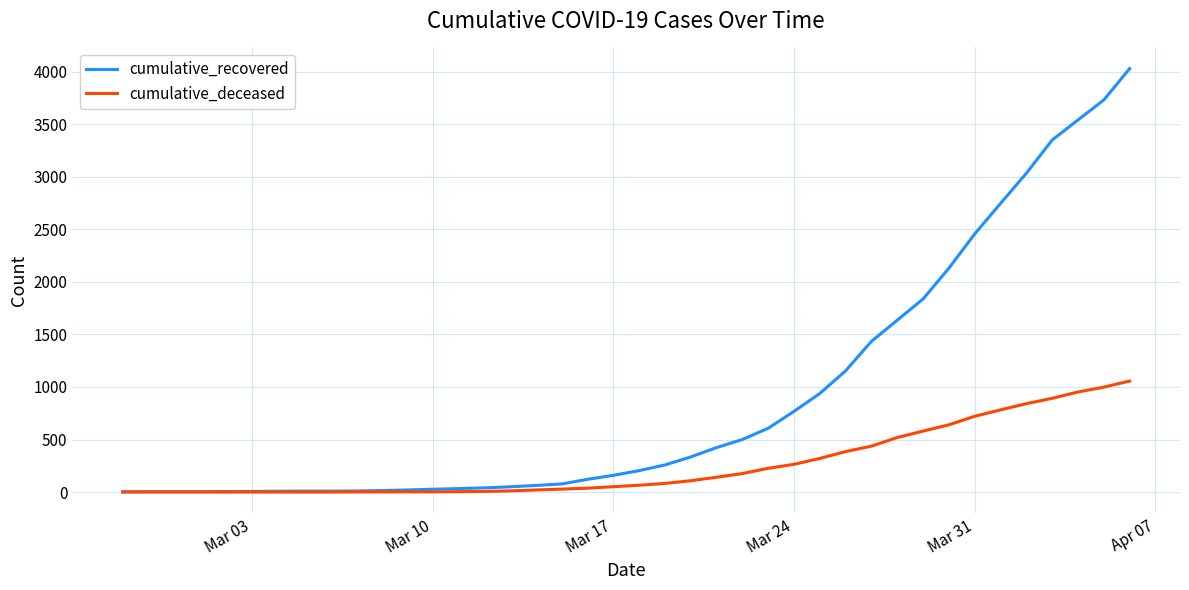

What is the maximum value for cumulative_recovered?

4028